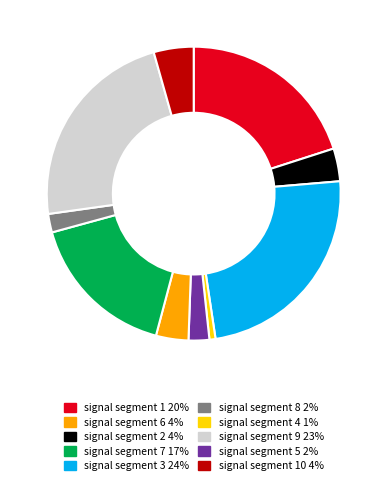

How many slices are in this pie chart?

10